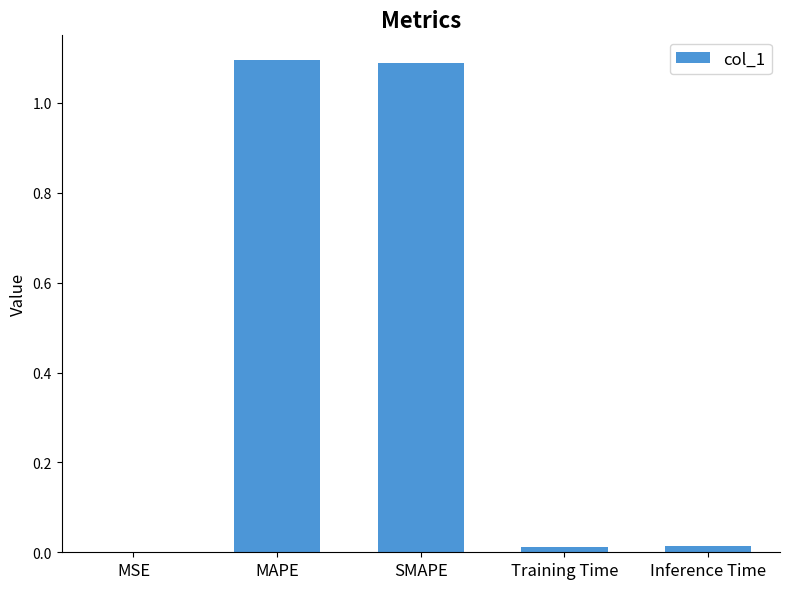

What is the maximum value shown in the chart?

1.1